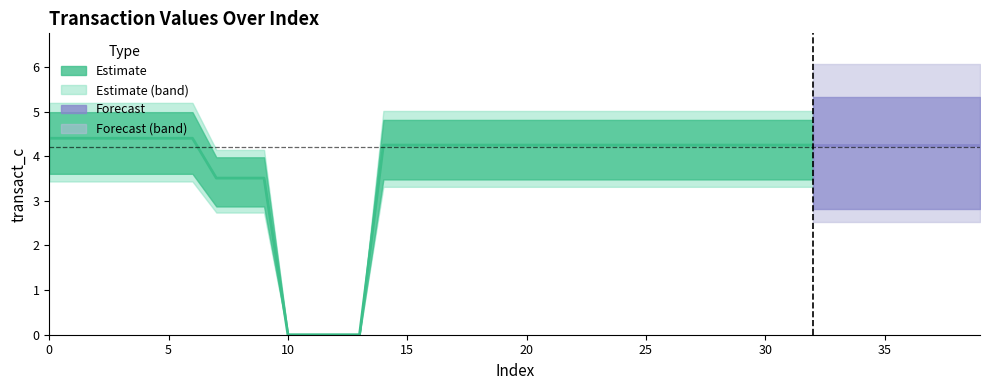

Count the number of values greater than 4.

33